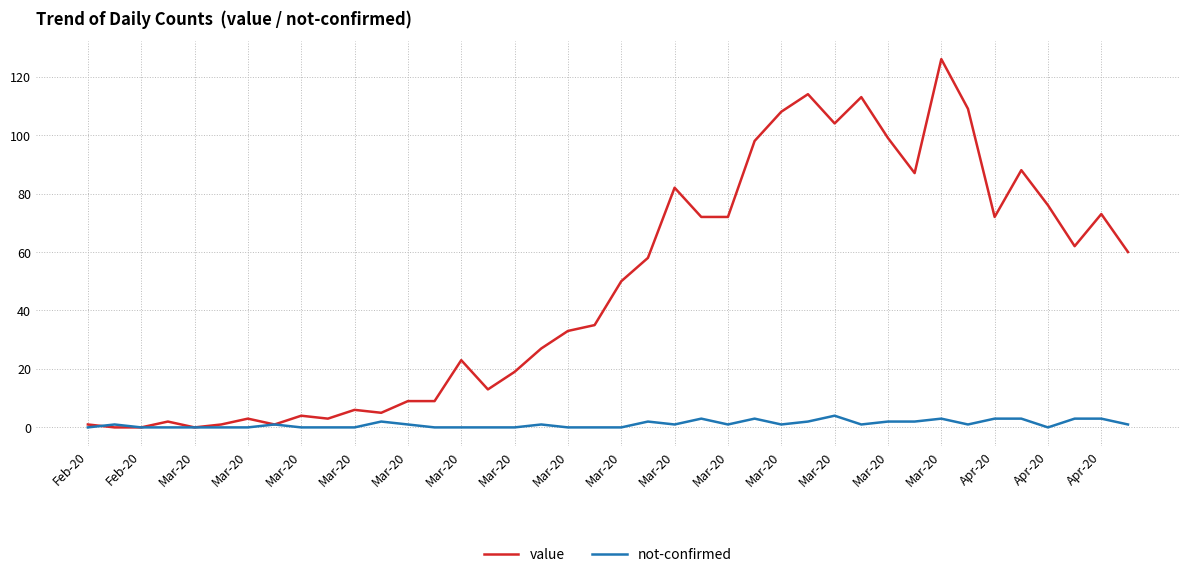

Which series has the largest range (max minus min)?

value